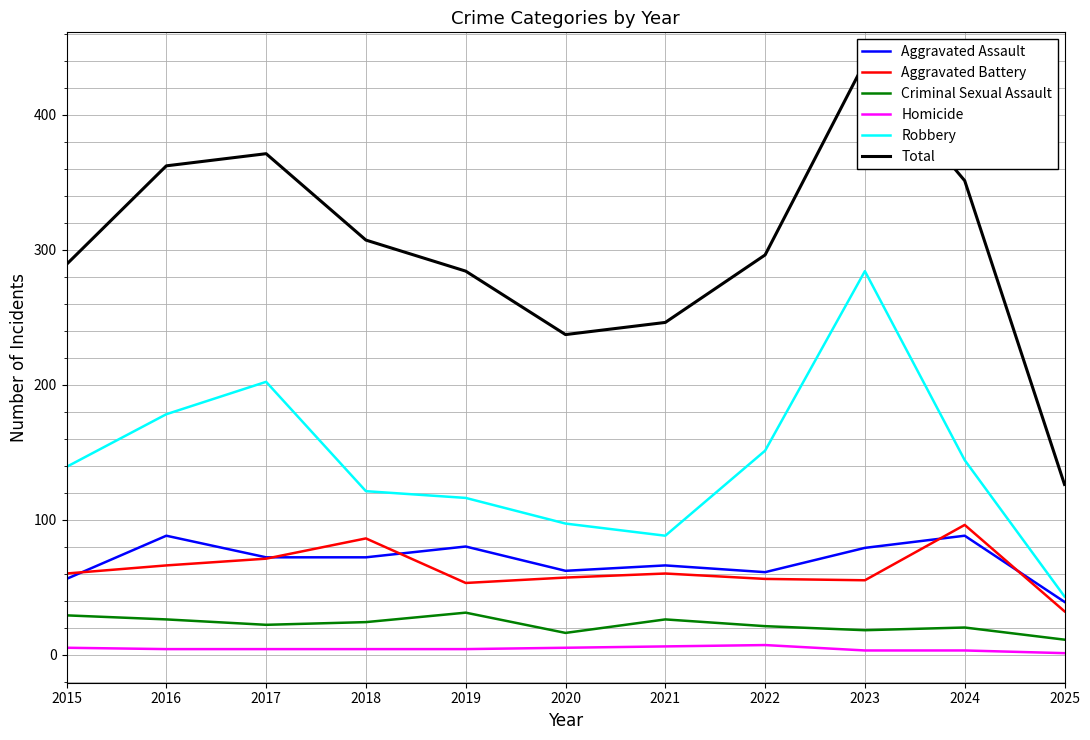

How many values in the Robbery series are below 139?

5